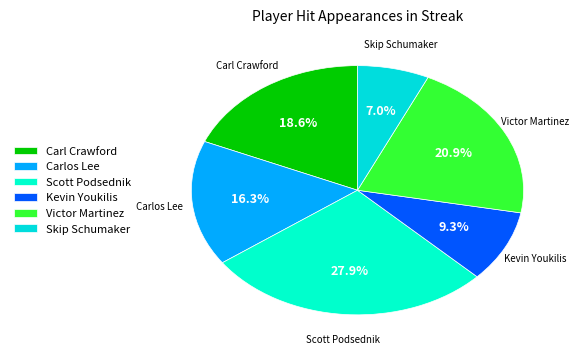

Is there a majority slice in this chart?

No